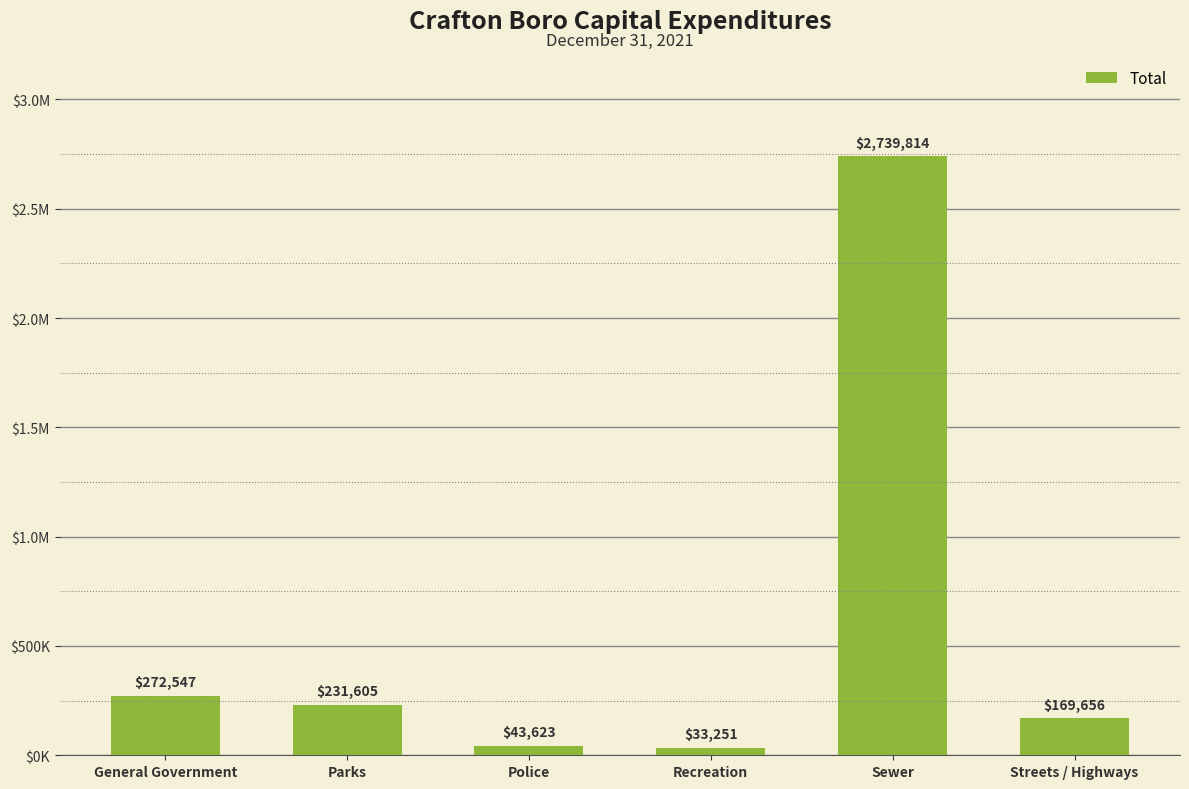

List the labels in order of value, largest first.

Sewer, General Government, Parks, Streets / Highways, Police, Recreation